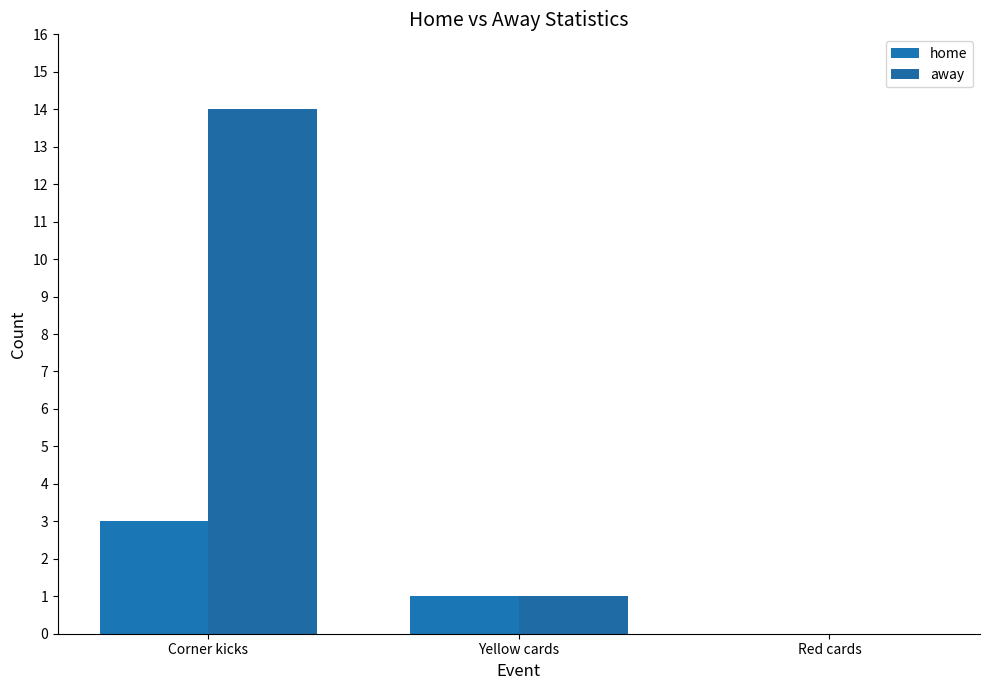

Reading left to right, what are all the values shown in this chart?

home: Corner kicks=3	Yellow cards=1	Red cards=0
away: Corner kicks=14	Yellow cards=1	Red cards=0